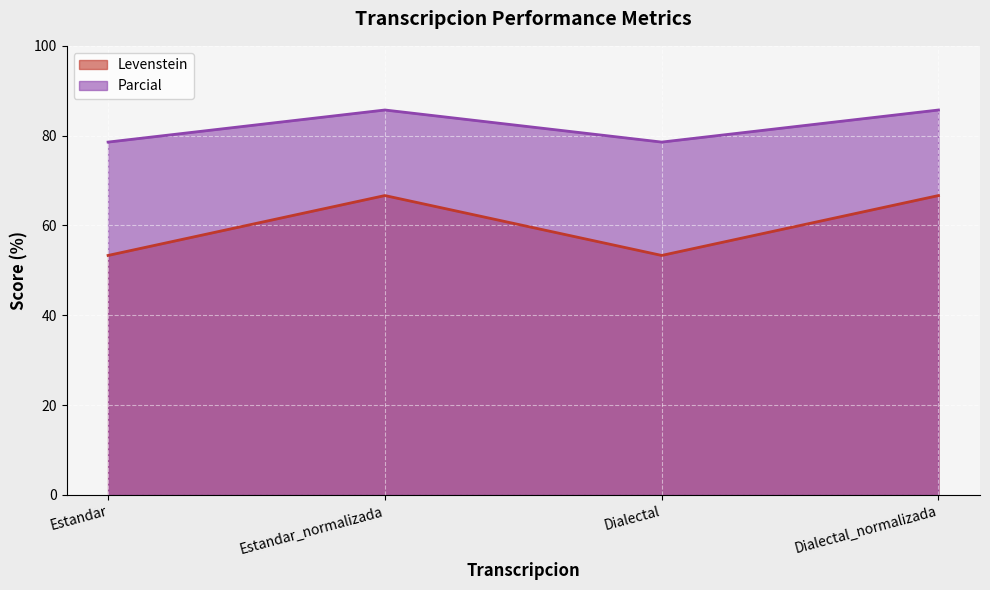

Which series has the largest total across all categories?

Parcial